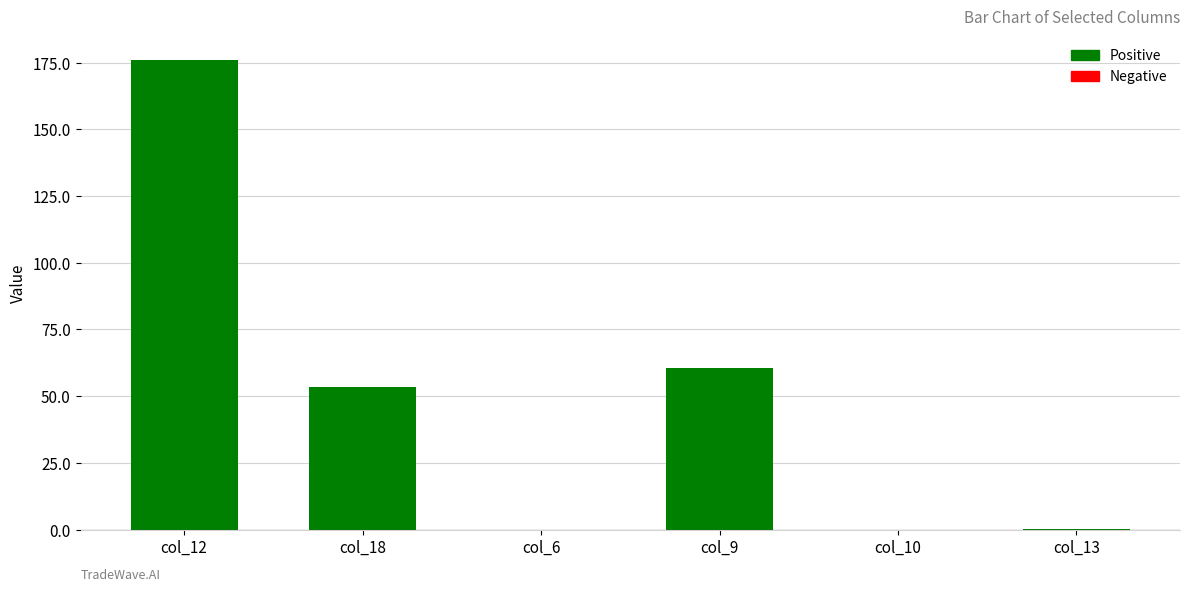

How many values exceed 53?

3